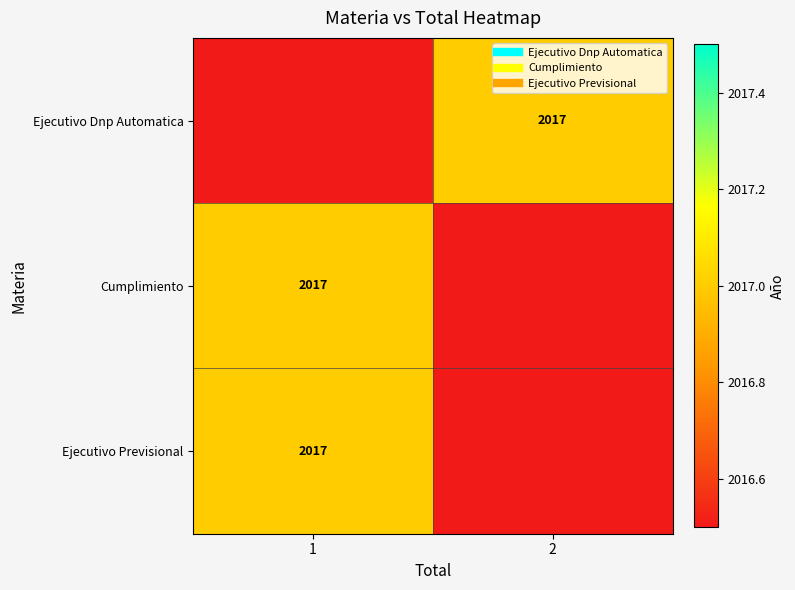

At which category is the sum across all series the highest?

1